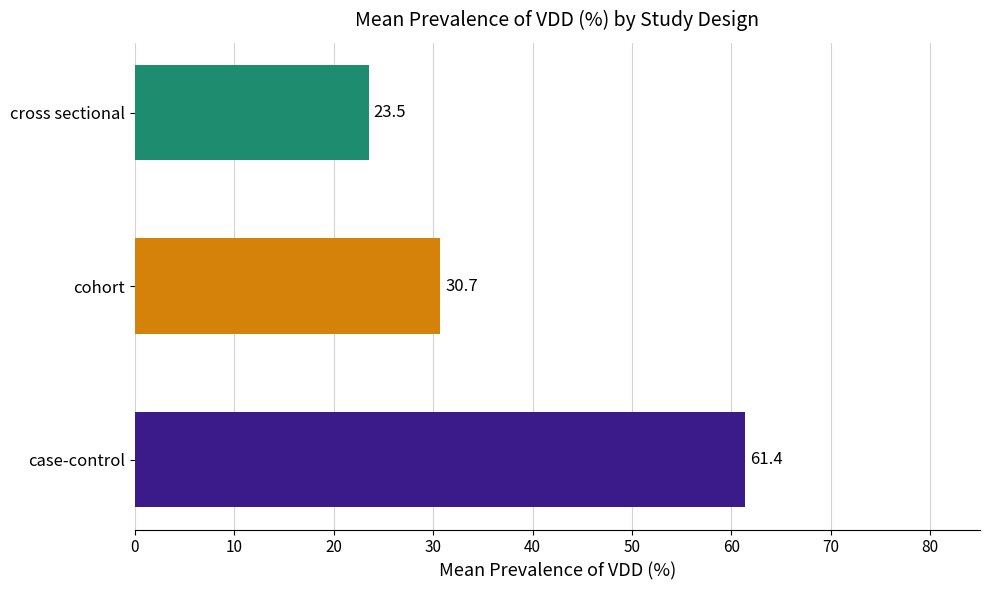

Which has a higher value, case-control or cohort?

case-control